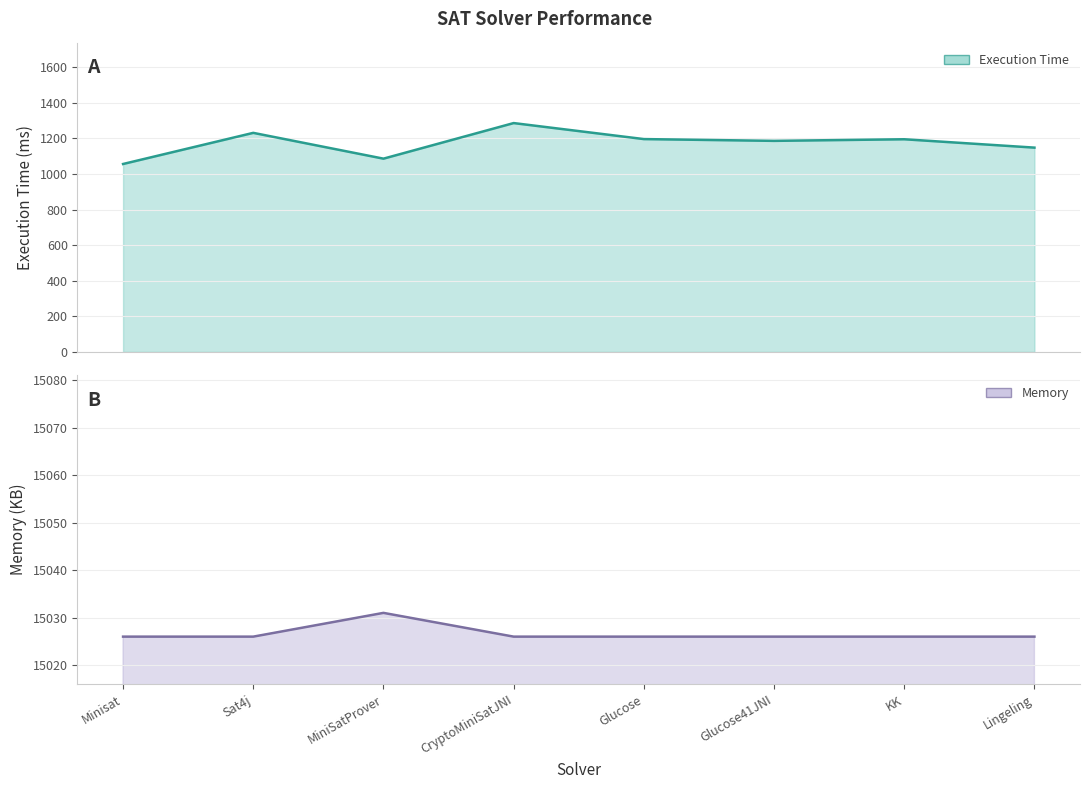

Reading left to right, list all the values displayed in this chart.

Execution Time: Minisat=1056	Sat4j=1231	MiniSatProver=1086	CryptoMiniSatJNI=1286	Glucose=1196	Glucose41JNI=1186	KK=1195	Lingeling=1148
Memory: Minisat=15026	Sat4j=15026	MiniSatProver=15031	CryptoMiniSatJNI=15026	Glucose=15026	Glucose41JNI=15026	KK=15026	Lingeling=15026